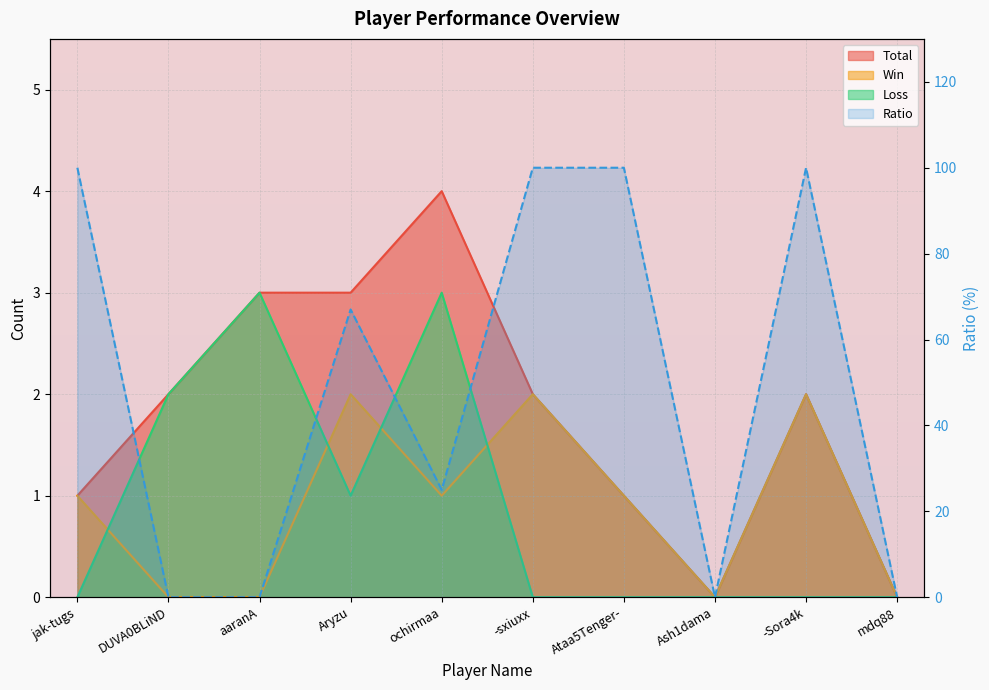

At which category does Loss reach its first local valley?

Aryzu